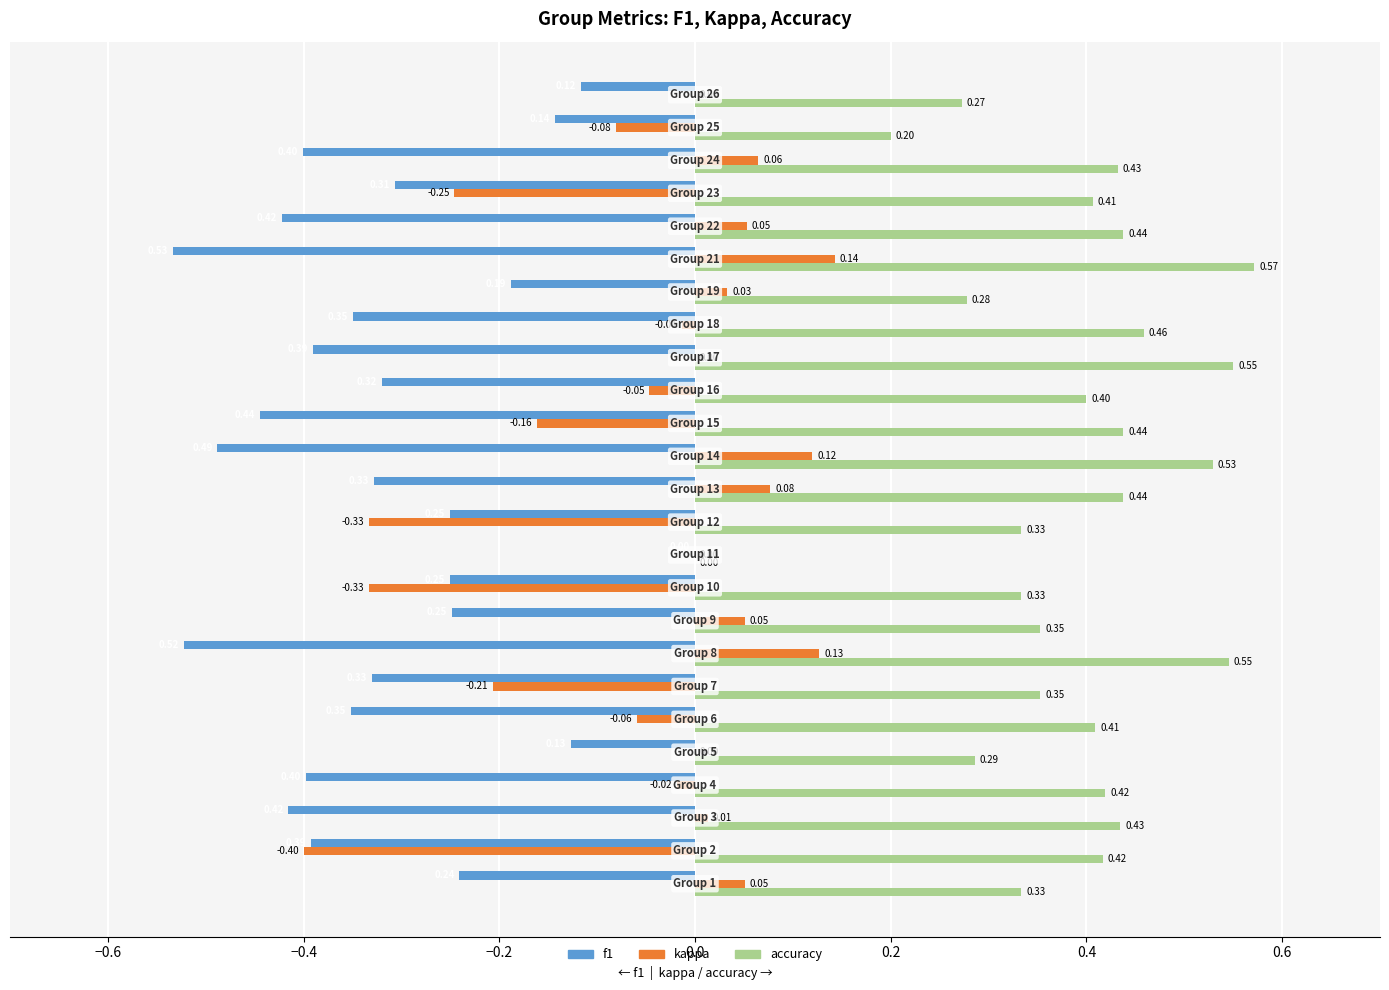

Which series has the largest total across all categories?

accuracy